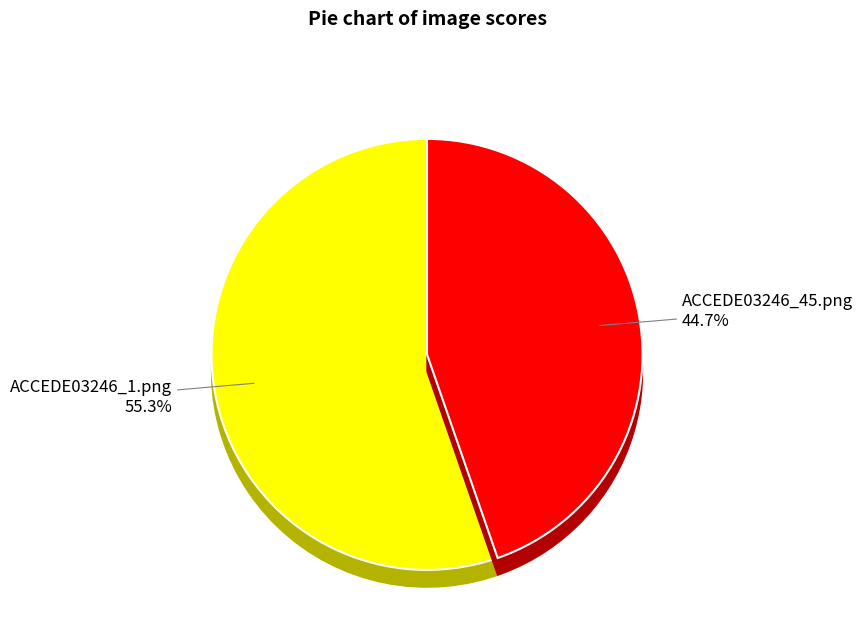

Which slice is the largest?

ACCEDE03246_1.png